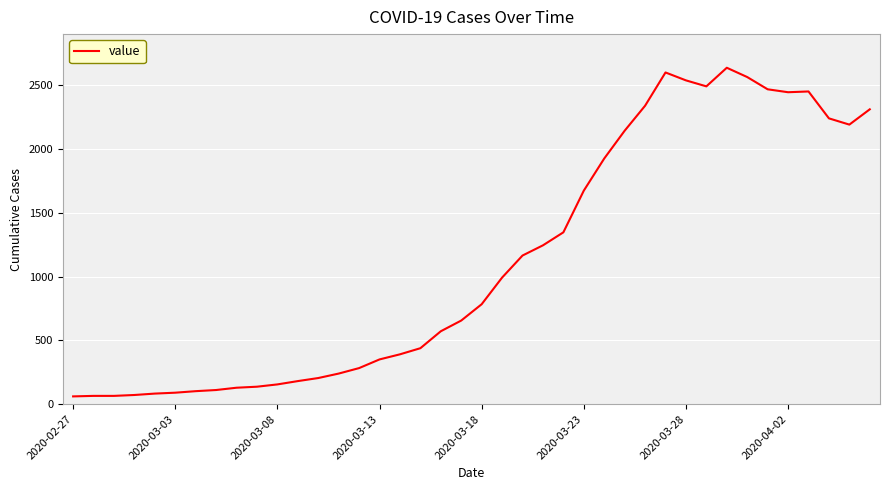

What is the difference between the maximum and minimum values?

2578